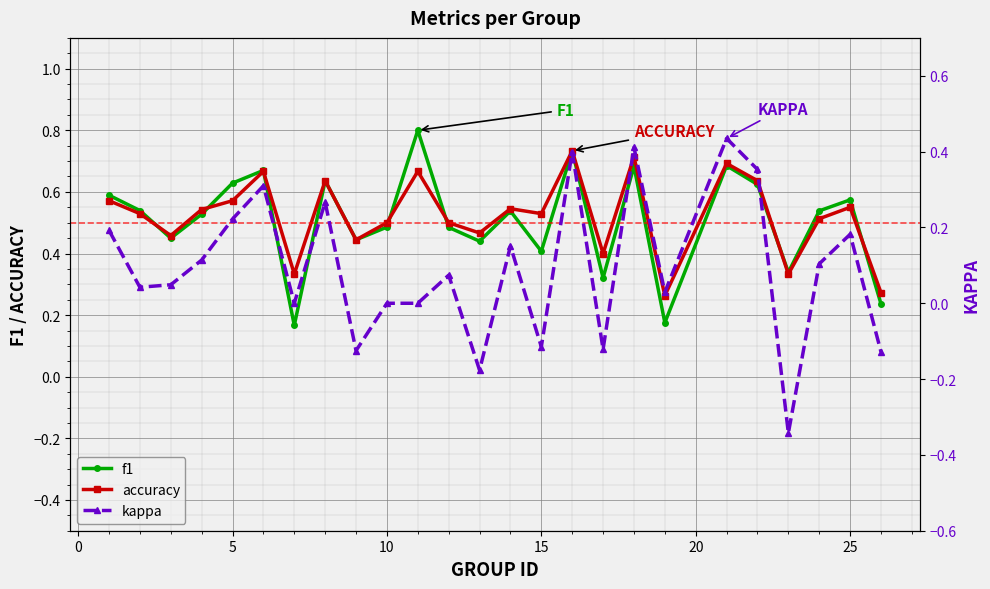

How many f1 values are between 0 and 1?

25